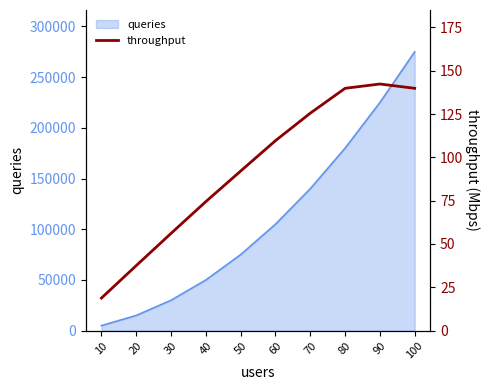

Rank the categories by queries value from lowest to highest.

10, 20, 30, 40, 50, 60, 70, 80, 90, 100